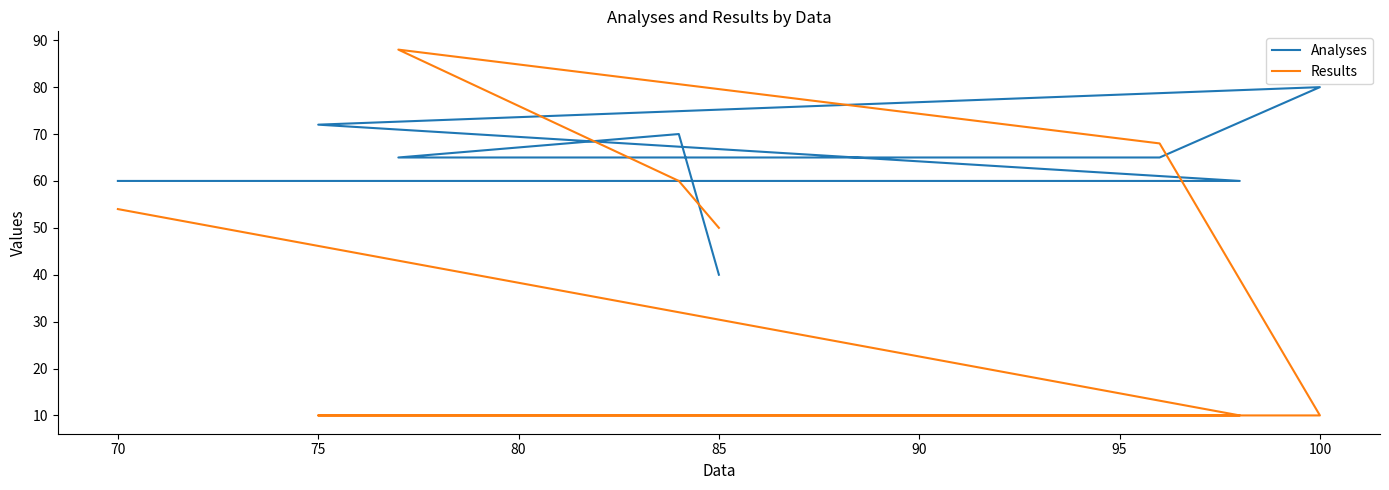

Which series has the largest total across all categories?

Analyses